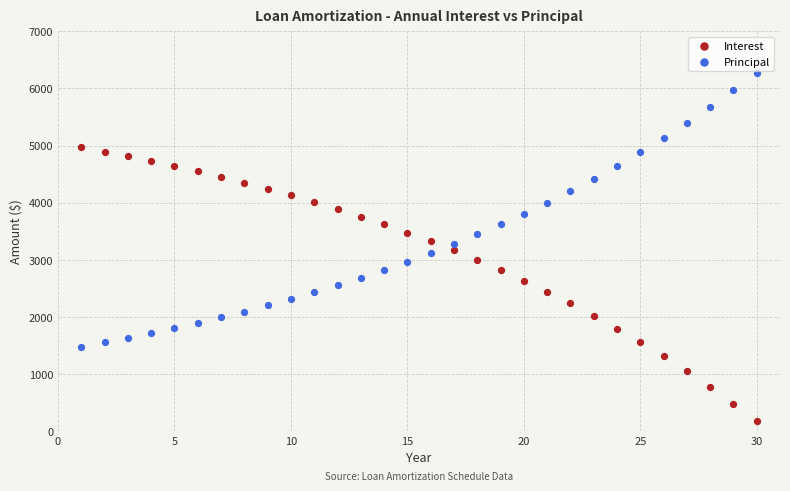

Which series contains the lowest Y value?

Interest